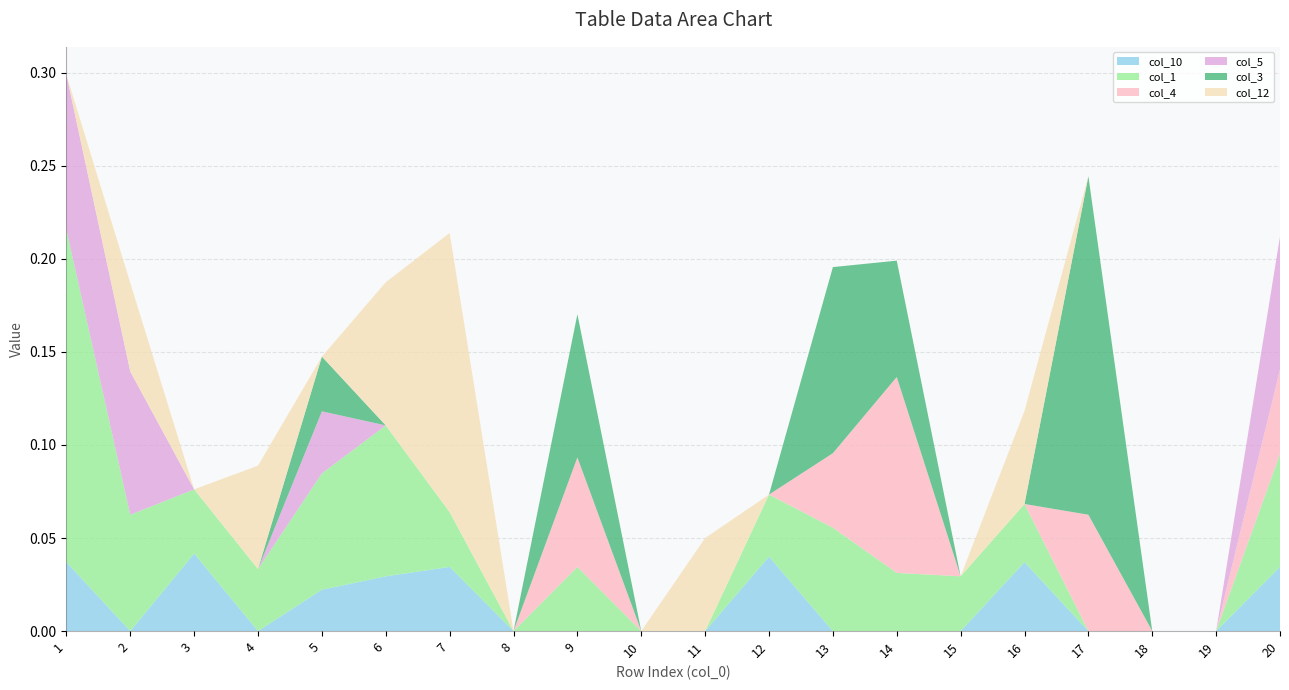

Reading left to right, what are all the values shown in this chart?

col_10: 0.0	0.0	0.0	0.0	0.0	0.0	0.0	0.0	0.0	0.0	0.0	0.0	0.0	0.0	0.0	0.0	0.0	0.0	0.0	0.0
col_1: 0.2	0.1	0.0	0.0	0.1	0.1	0.0	0.0	0.0	0.0	0.0	0.0	0.1	0.0	0.0	0.0	0.0	0.0	0.0	0.1
col_4: 0.0	0.0	0.0	0.0	0.0	0.0	0.0	0.0	0.1	0.0	0.0	0.0	0.0	0.1	0.0	0.0	0.1	0.0	0.0	0.0
col_5: 0.1	0.1	0.0	0.0	0.0	0.0	0.0	0.0	0.0	0.0	0.0	0.0	0.0	0.0	0.0	0.0	0.0	0.0	0.0	0.1
col_3: 0.0	0.0	0.0	0.0	0.0	0.0	0.0	0.0	0.1	0.0	0.0	0.0	0.1	0.1	0.0	0.0	0.2	0.0	0.0	0.0
col_12: 0.0	0.0	0.0	0.1	0.0	0.1	0.1	0.0	0.0	0.0	0.1	0.0	0.0	0.0	0.0	0.1	0.0	0.0	0.0	0.0